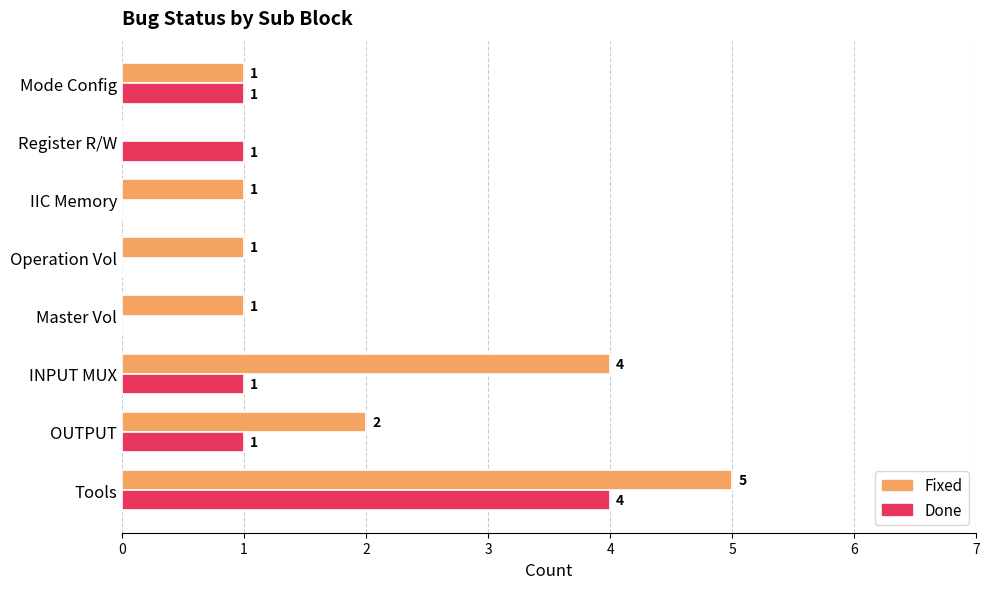

The Done series shows 0 at Operation Vol. True or false?

True